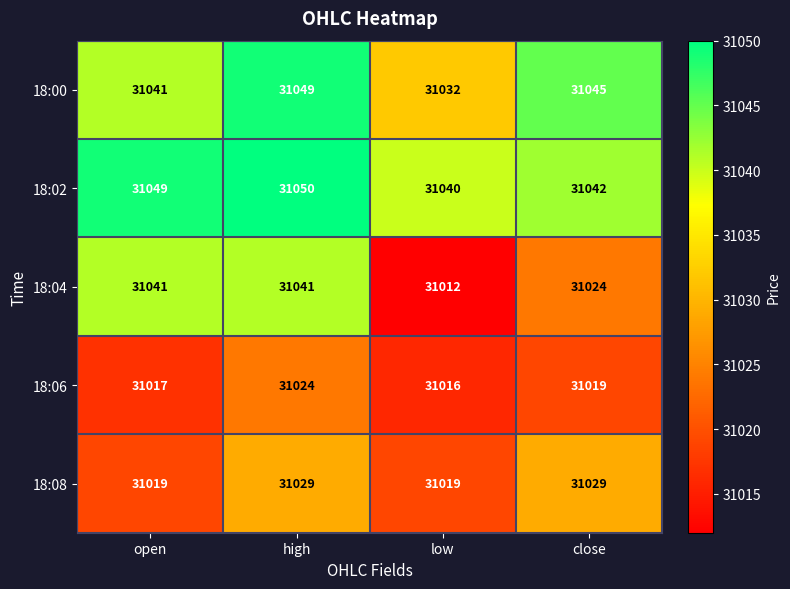

How many distinct data groups are displayed?

5